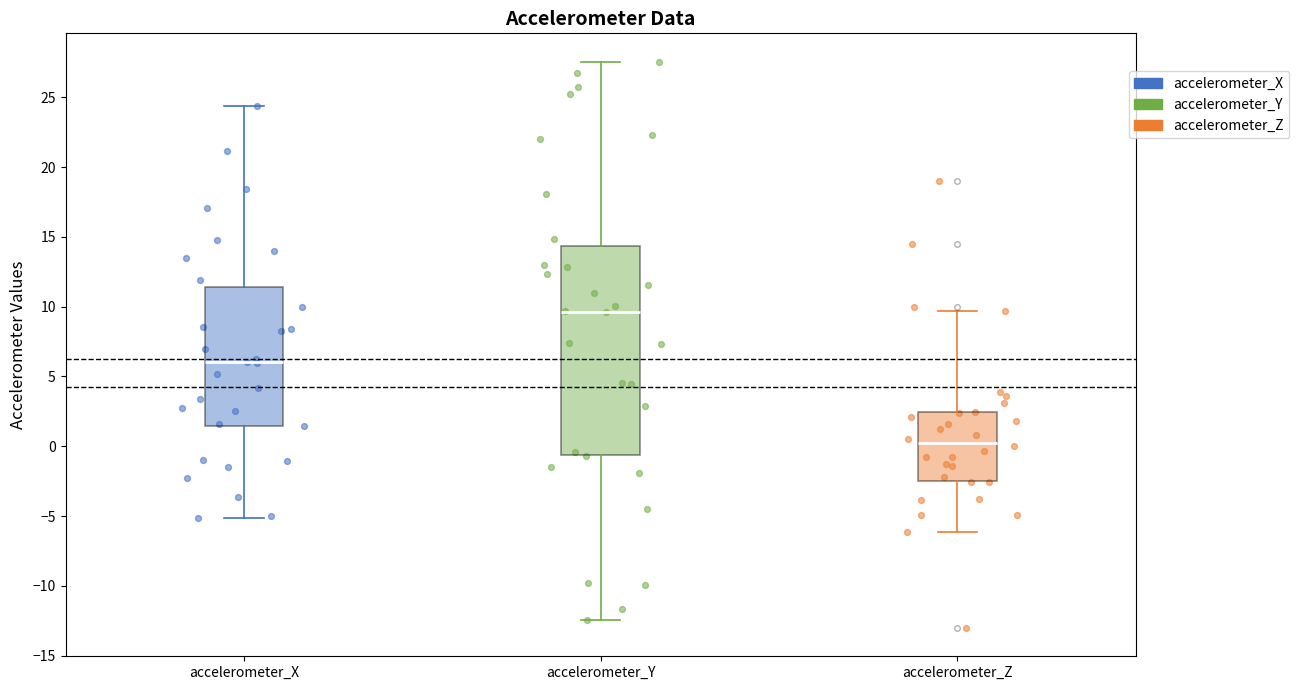

Reading left to right, transcribe this box plot: for each box, give where its median line is, the range the box spans, and where its two whiskers end, as read against the y-axis. The values are not printed on the chart, so give them approximately, as read against the axis.

accelerometer_X: median 6.0, box 1.5 to 11.5, whiskers -5.0 to 24.5
accelerometer_Y: median 9.5, box -0.5 to 14.5, whiskers -12.5 to 27.5
accelerometer_Z: median 0.5, box -2.5 to 2.5, whiskers -6.0 to 9.5